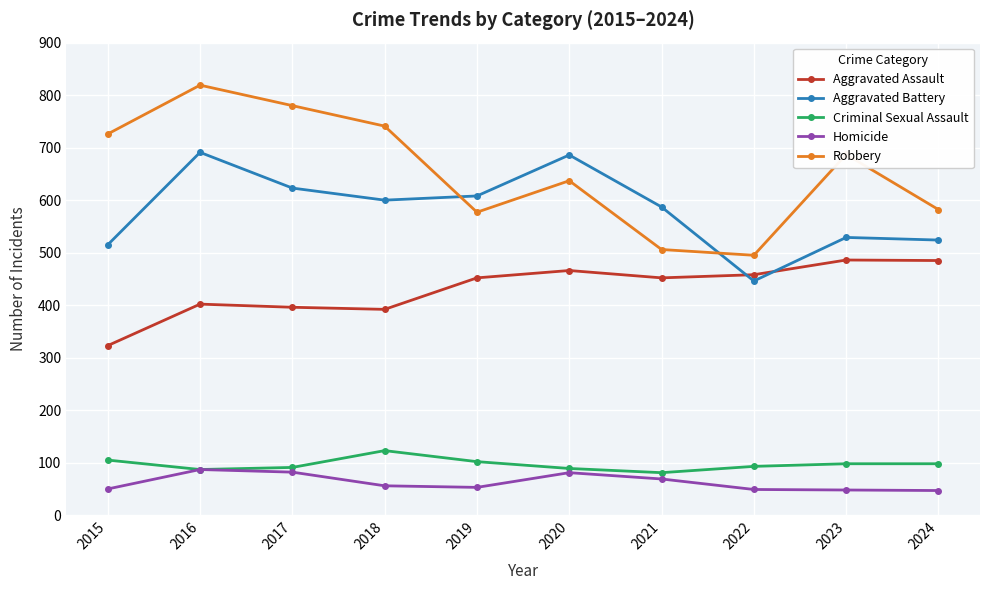

What is the highest value of the Aggravated Battery series?

691